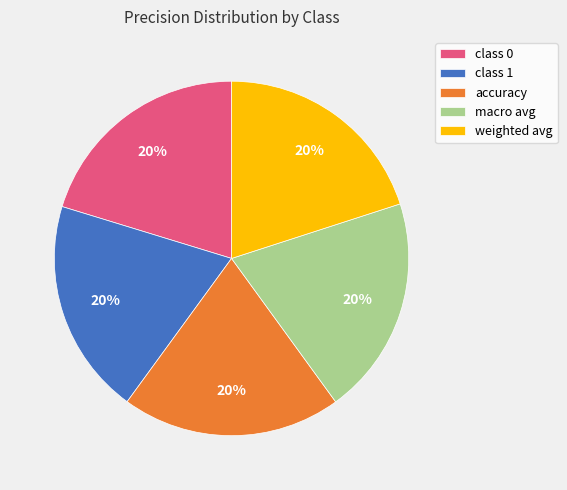

How many segments does this pie chart have?

5